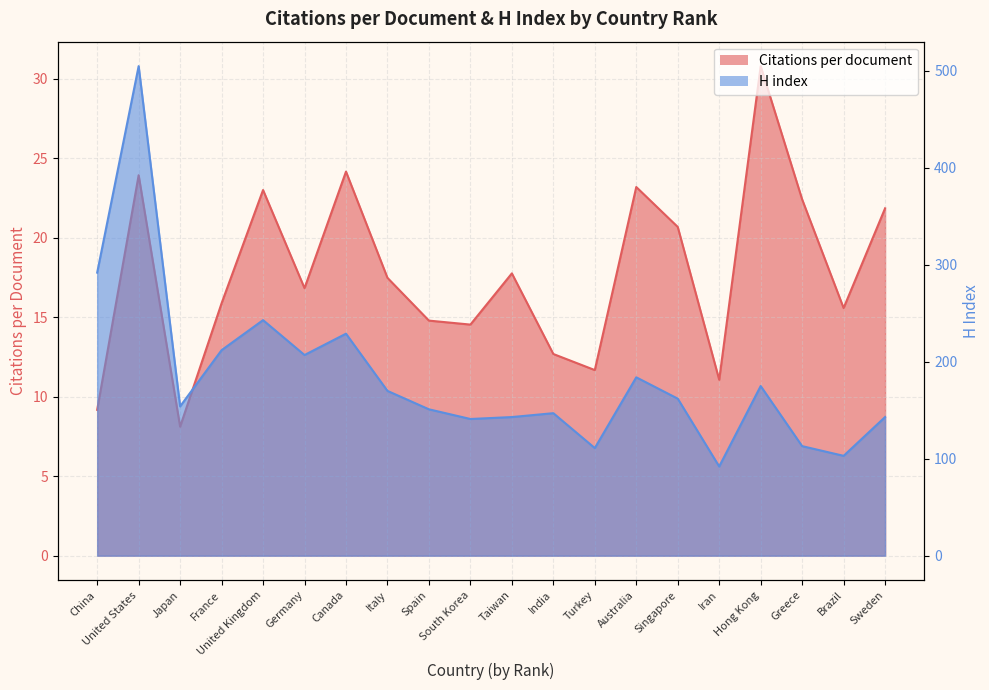

Does the chart display data point markers on the line(s)?

No